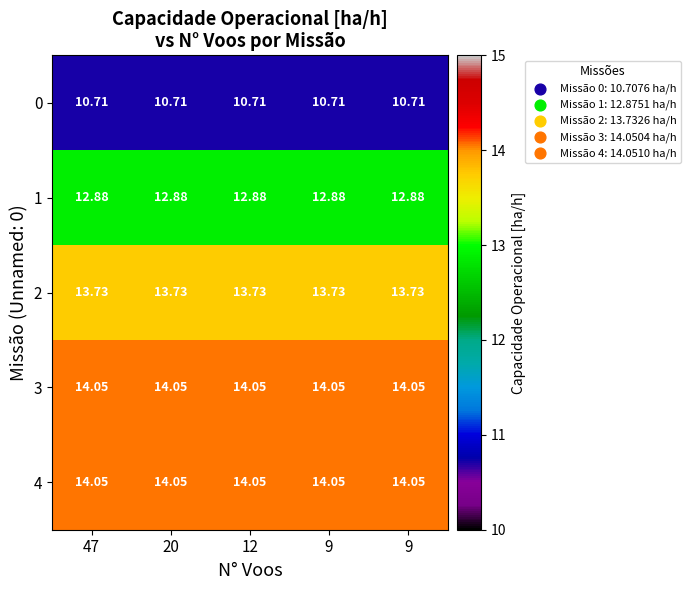

How many categories are shown in the chart?

5